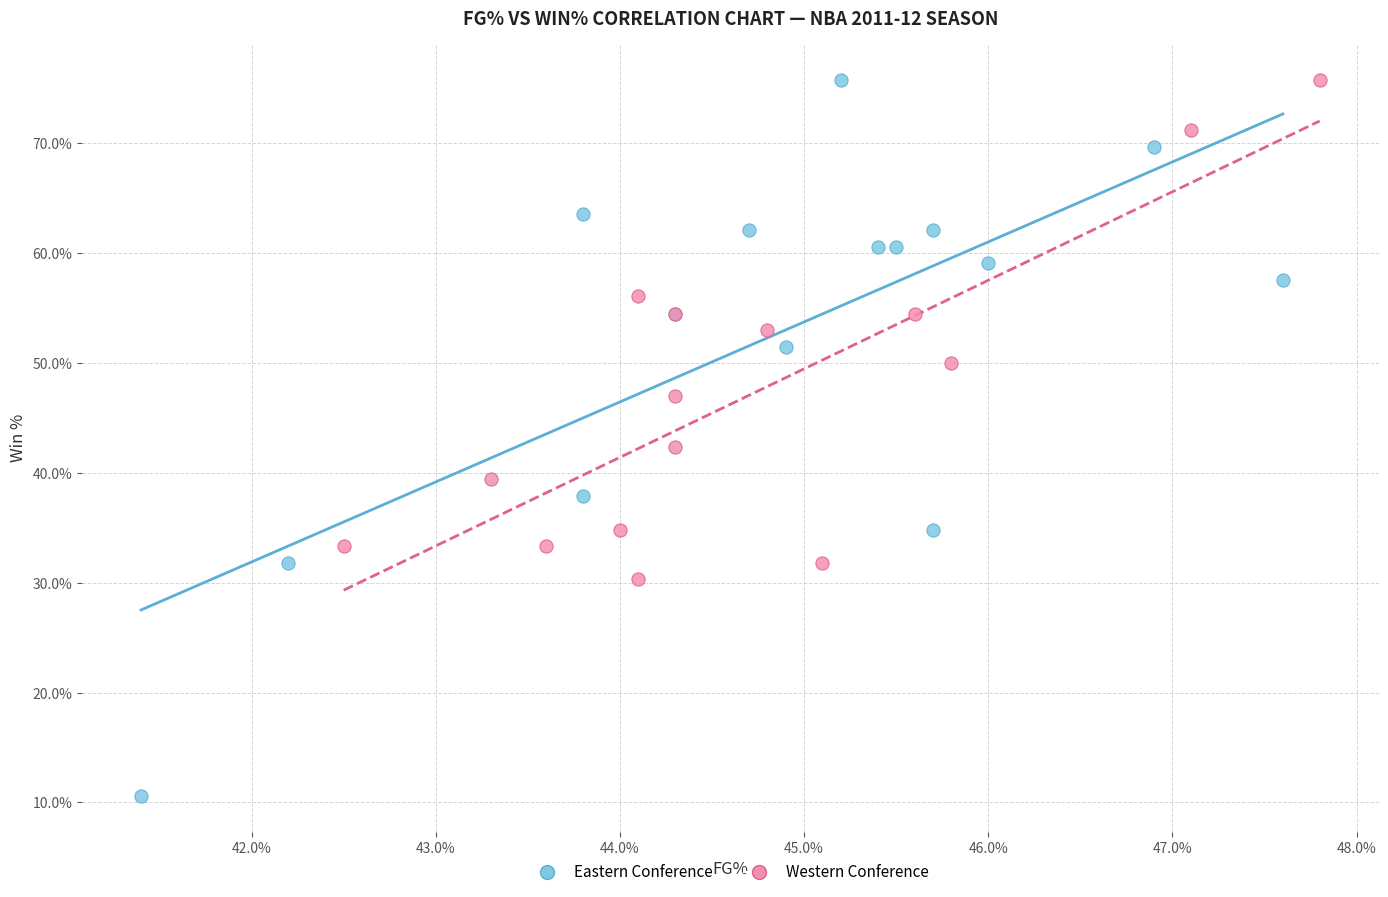

What are all the series names shown in the legend?

Eastern Conference, Western Conference